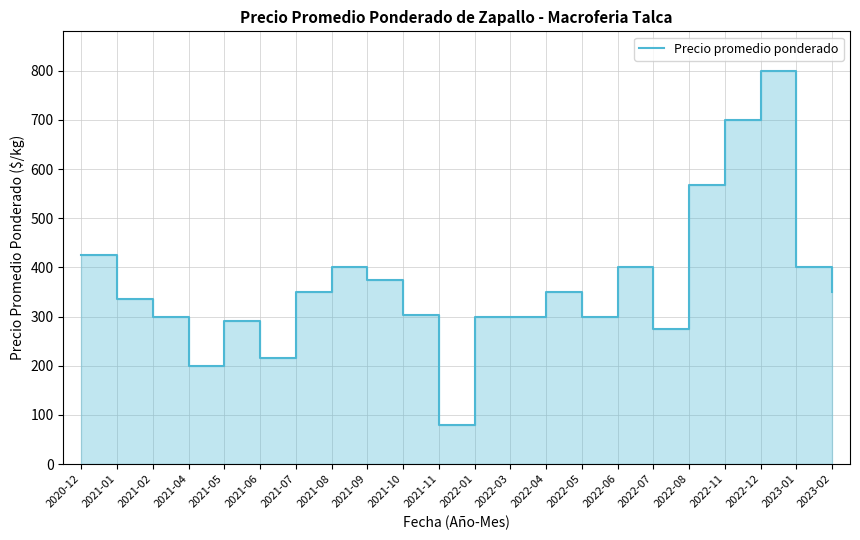

At which category does the chart reach its peak across all series?

2022-12